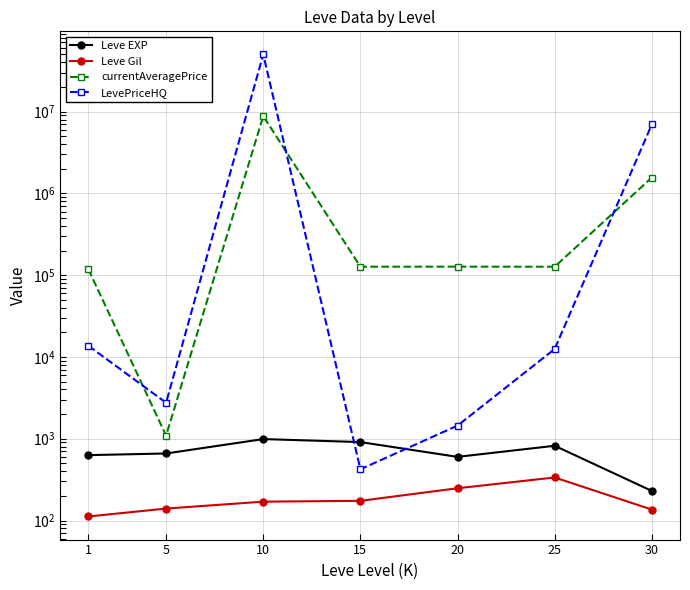

What is the difference between the LevePriceHQ values at 5 and 30?

6967508